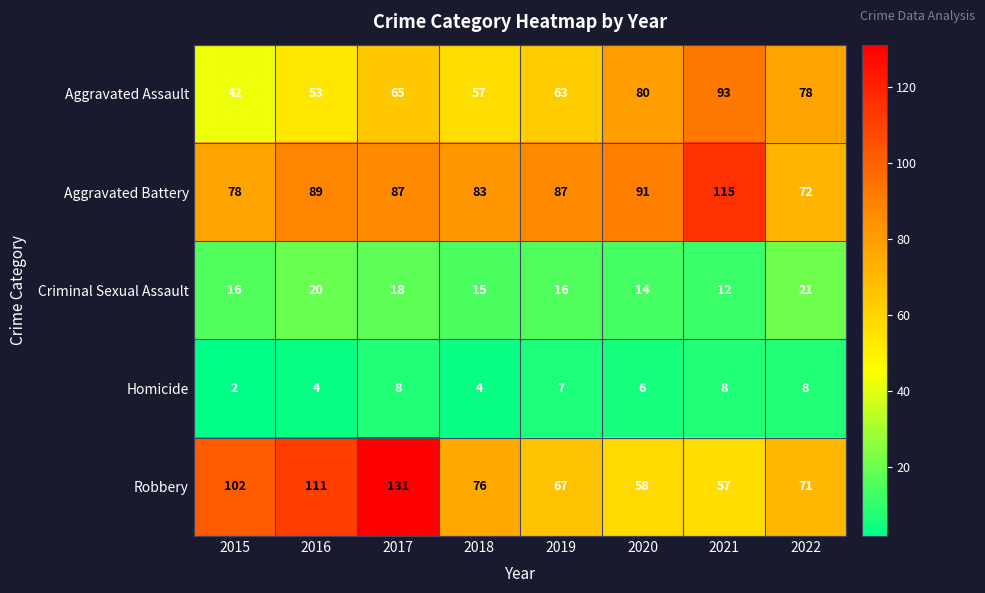

The Aggravated Assault series shows 118 at 2022. True or false?

False